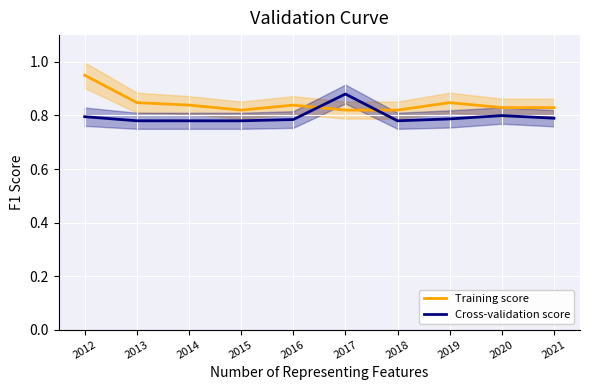

Where do Cross-validation score and Training score first cross each other?

2016 and 2017